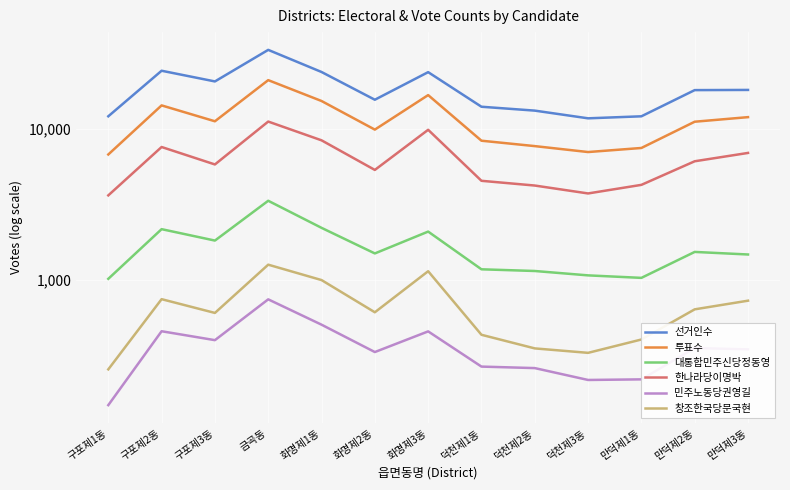

List the labels in order of 선거인수 value, smallest first.

덕천제3동, 만덕제1동, 구포제1동, 덕천제2동, 덕천제1동, 화명제2동, 만덕제2동, 만덕제3동, 구포제3동, 화명제3동, 화명제1동, 구포제2동, 금곡동